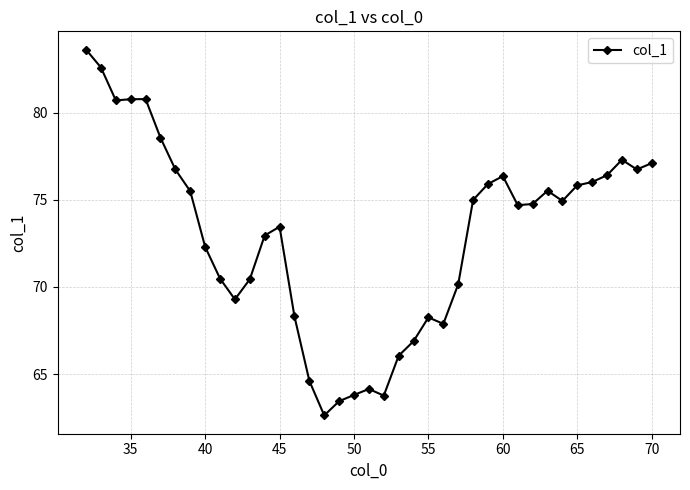

What is the value of the 5th point from the left?

80.8